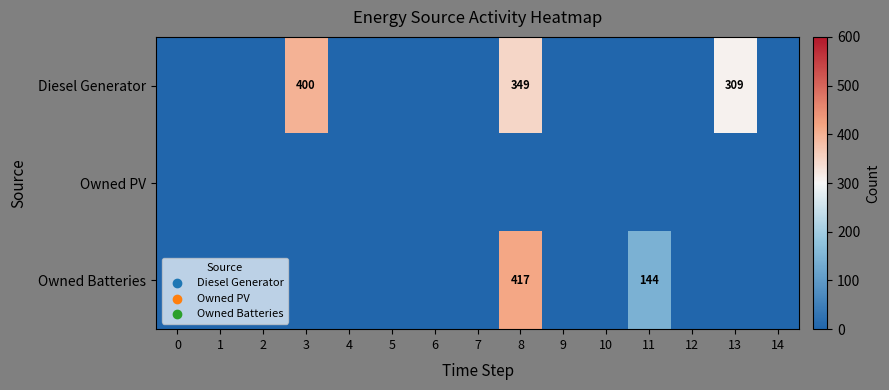

The Diesel Generator series shows 700 at 3. True or false?

False